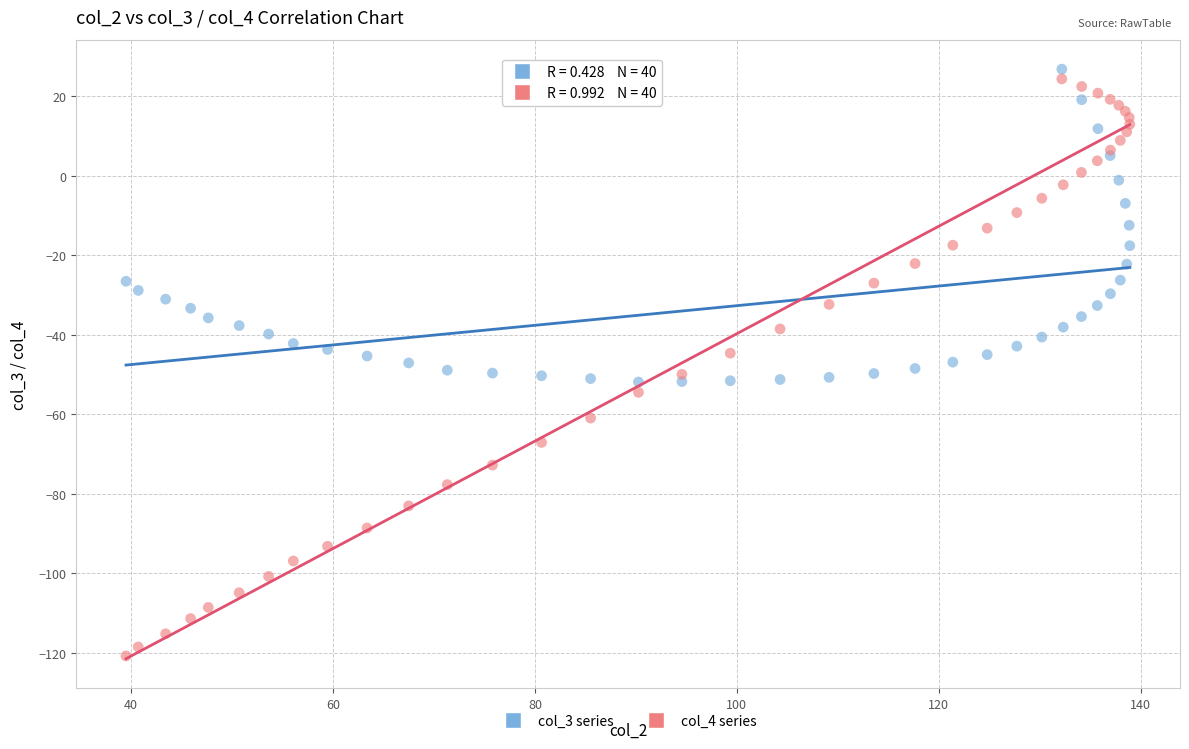

Which series has the widest spread of Y values?

col_4 series